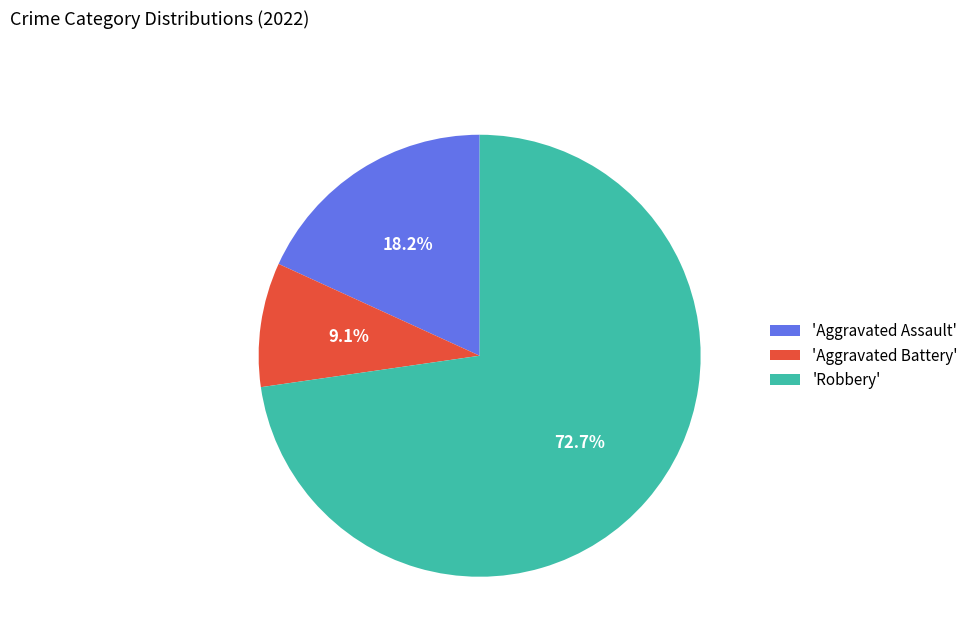

How much of the chart is everything except 'Aggravated Battery'?

90.9%